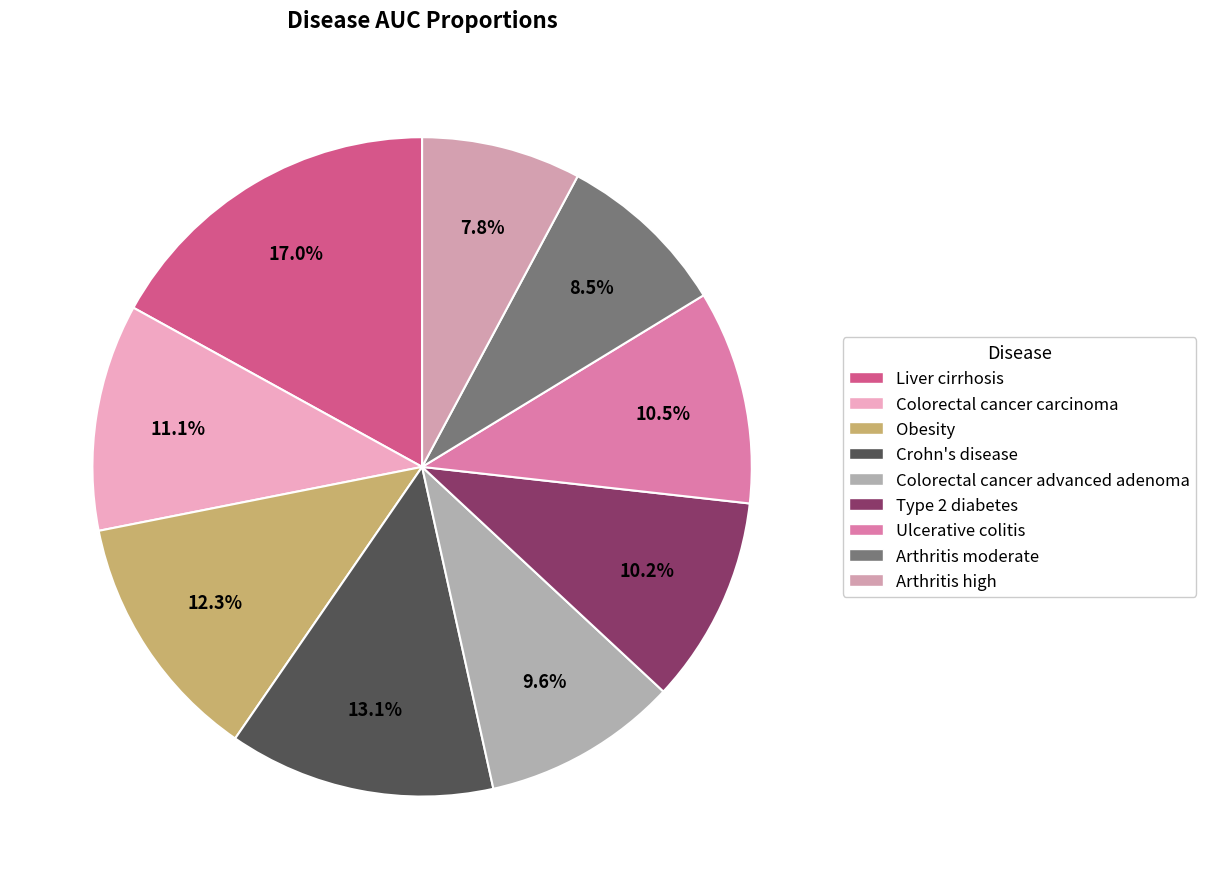

To the nearest percent, what portion does Obesity represent?

12%